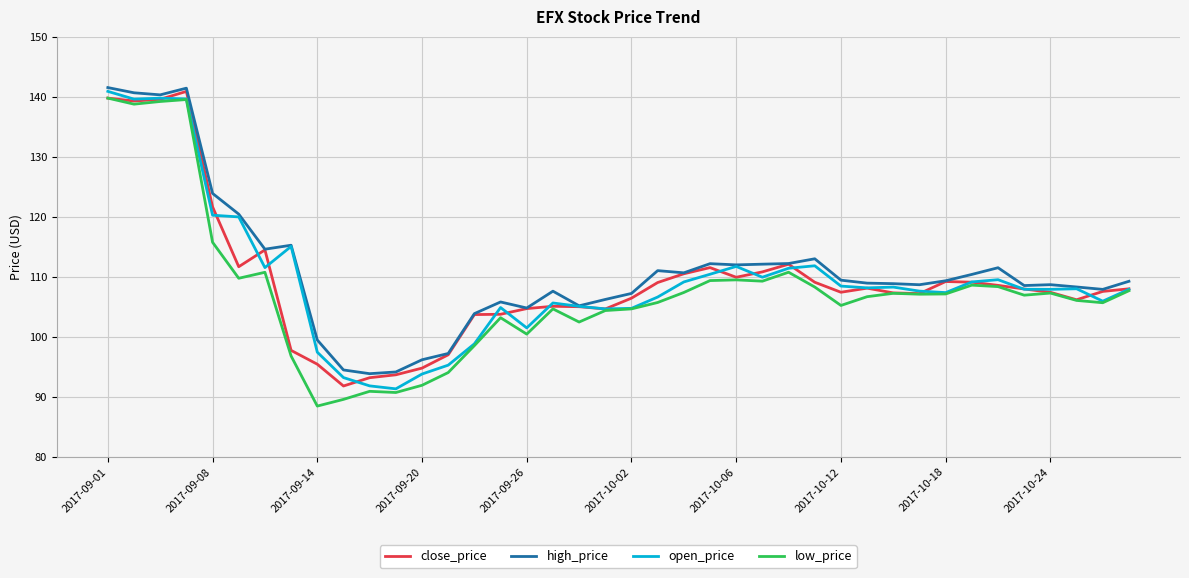

What is the greatest value displayed?

141.5